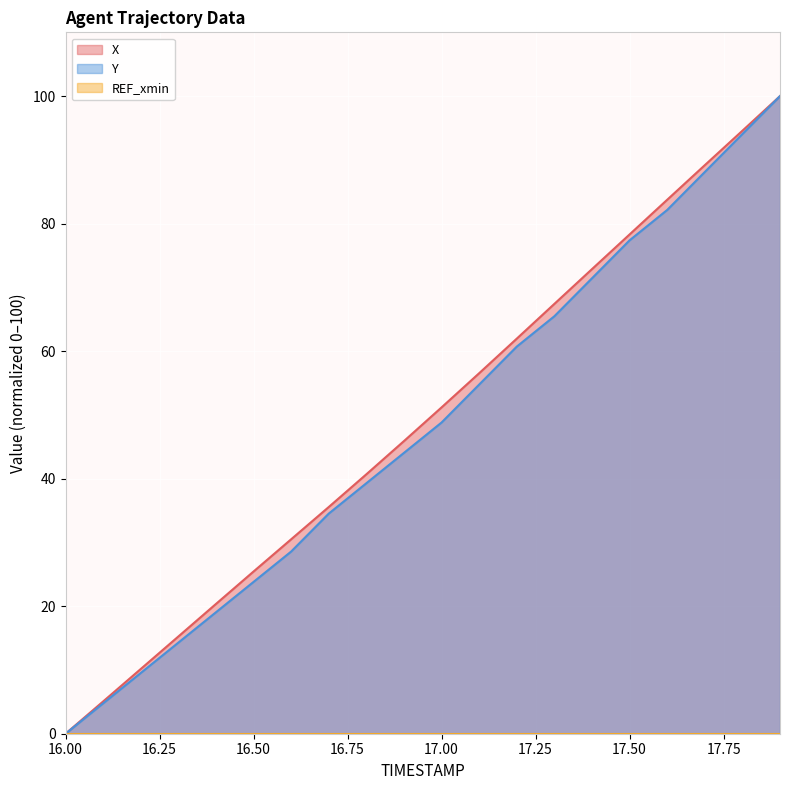

Which series has the largest range (max minus min)?

X